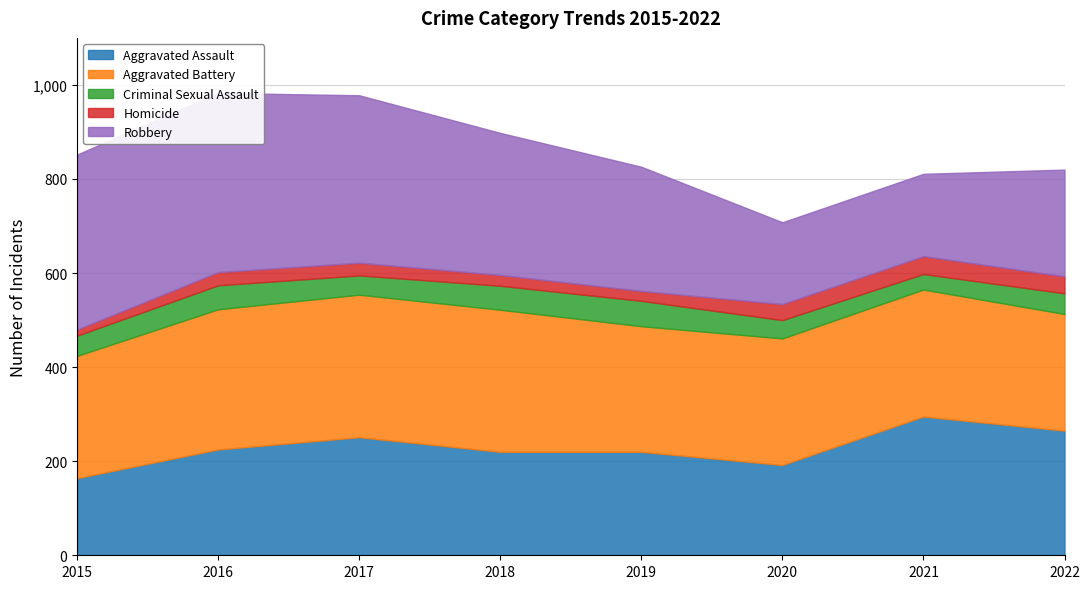

At which label does Aggravated Assault reach its peak?

2021